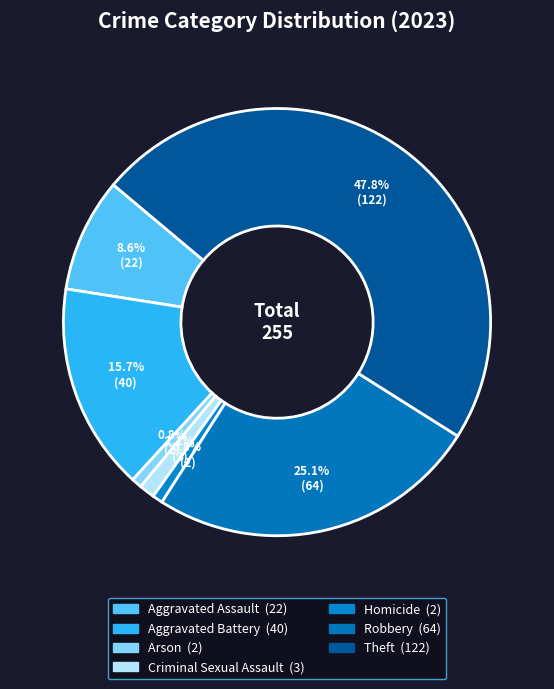

How many slices are in this pie chart?

7